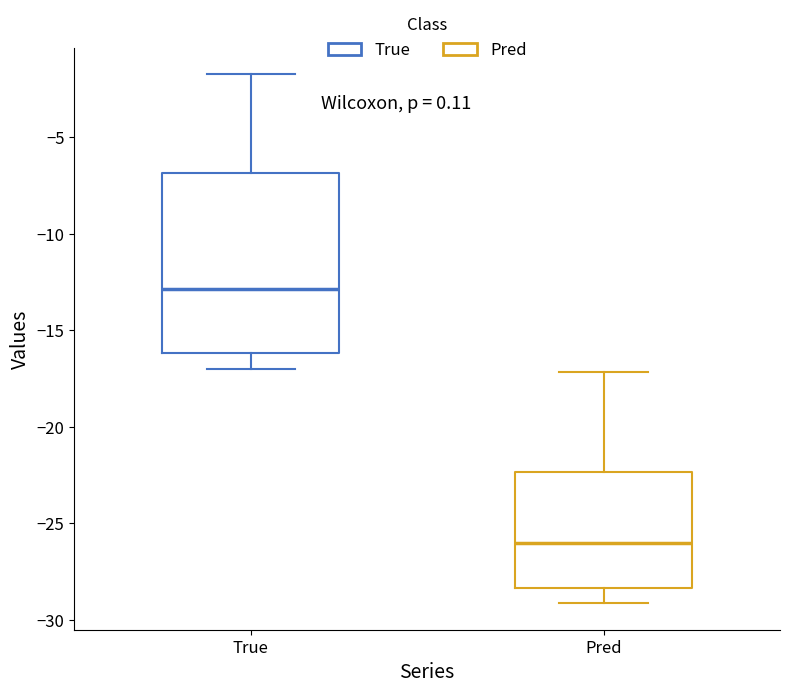

Which box is the tallest, from its lower edge to its upper edge?

True